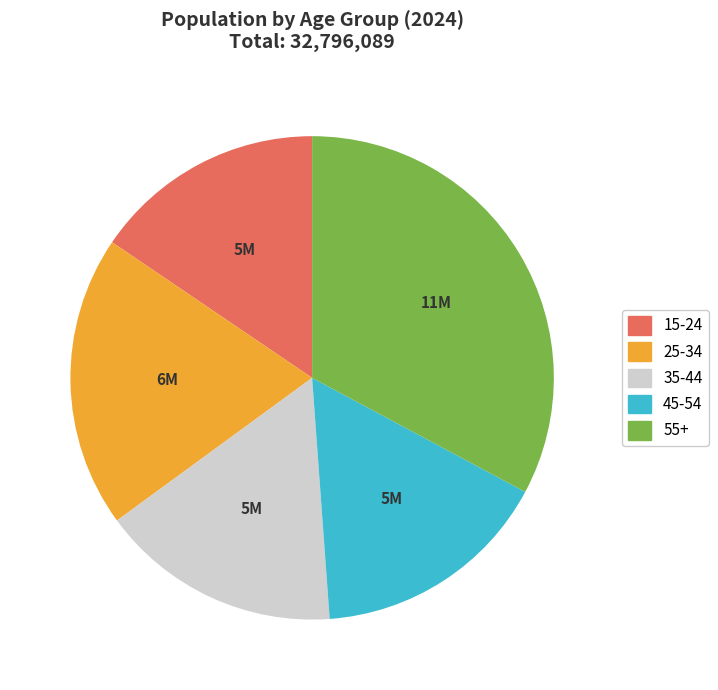

Is the sum of 25-34 and 55+ greater than half?

Yes